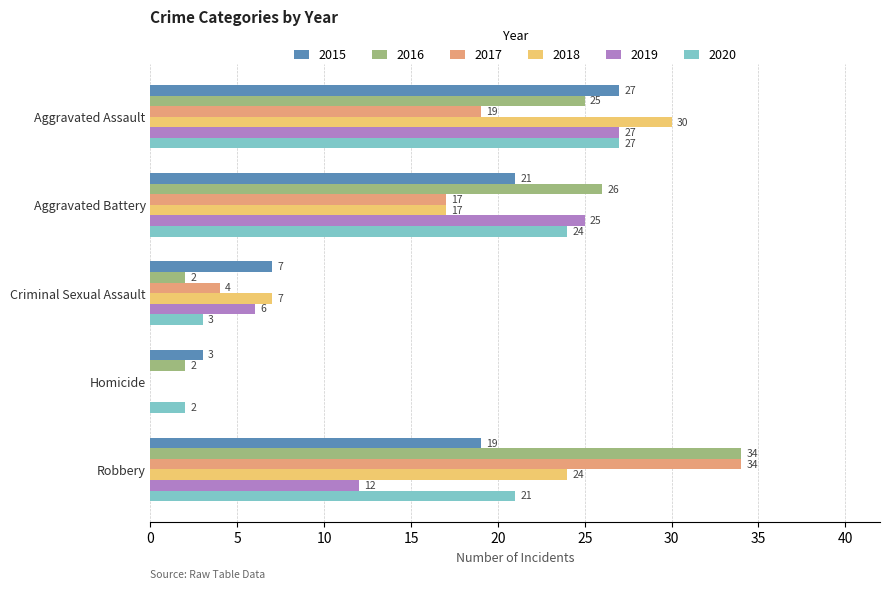

Which series changed the most between Homicide and Robbery?

2017